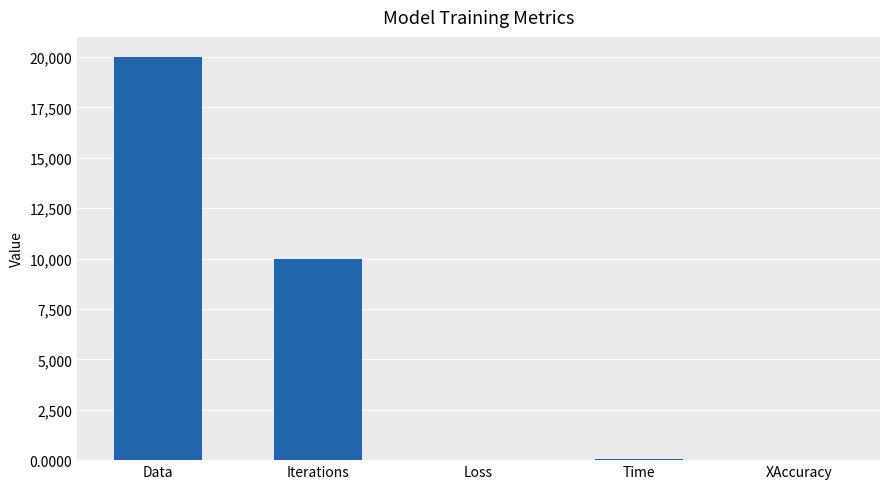

What is the greatest value displayed?

20000.0